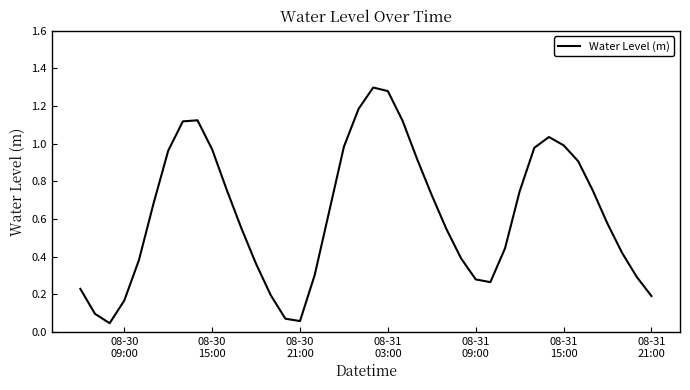

How many lines are shown in the chart?

1